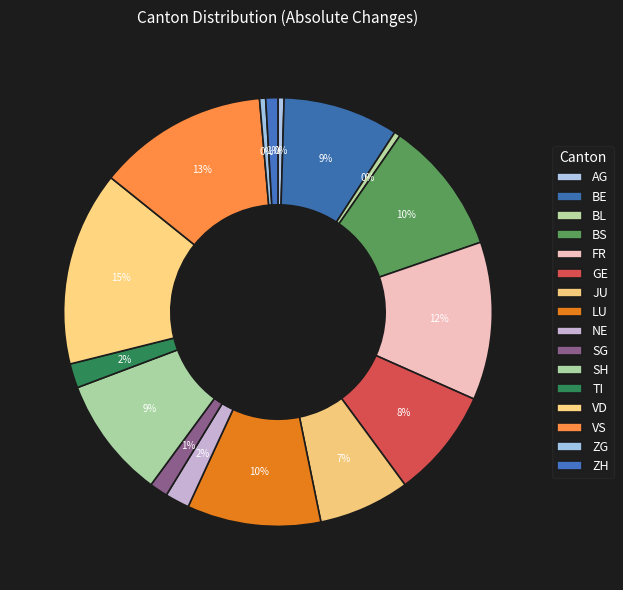

How many slices are in this pie chart?

16